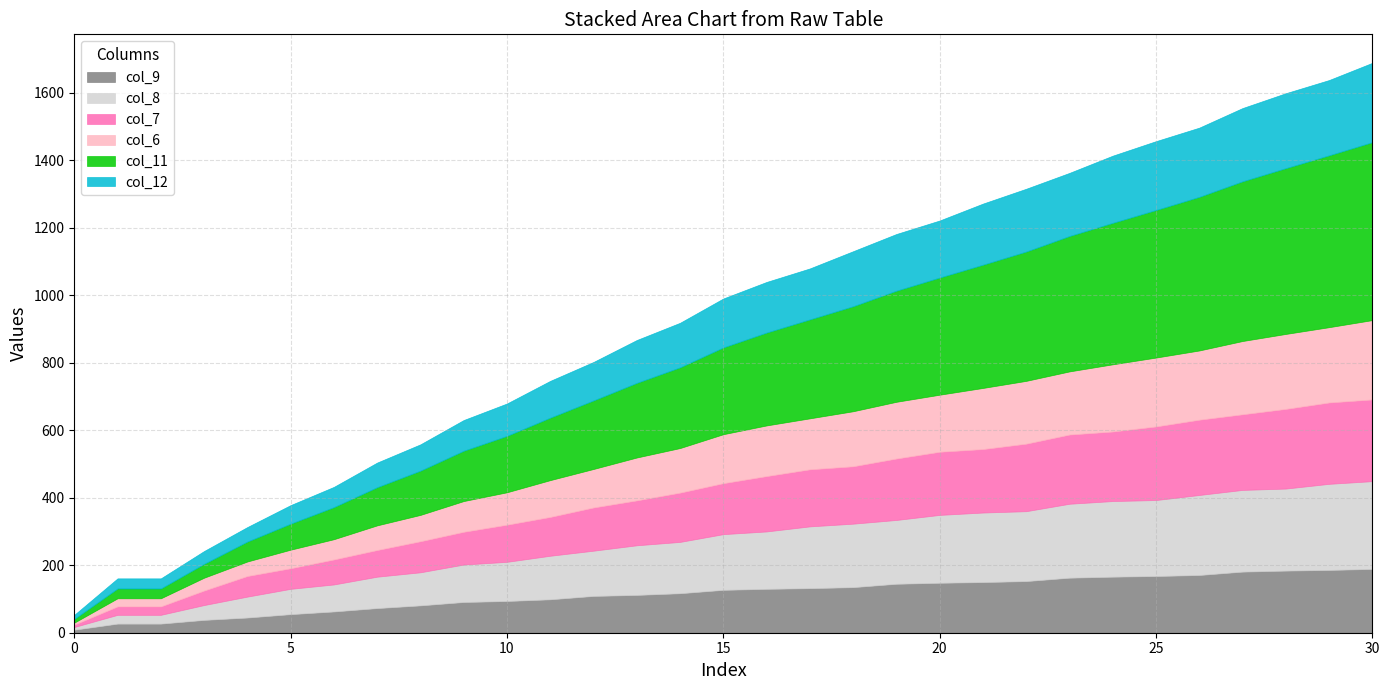

How many values in the col_8 series are below 165?

15